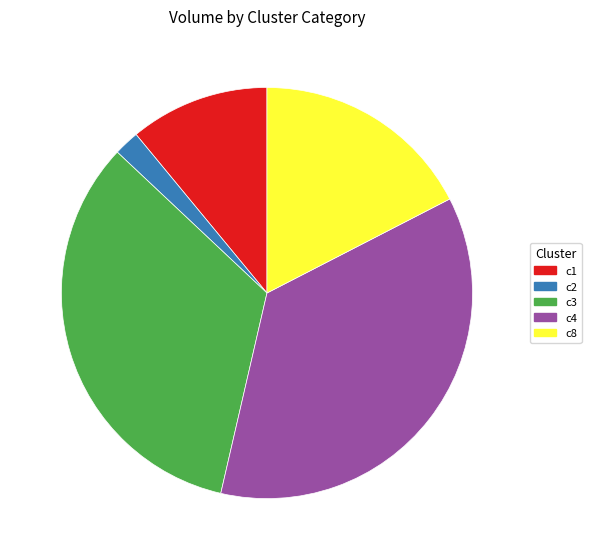

Do c3 and c4 together represent more than half of the pie?

Yes